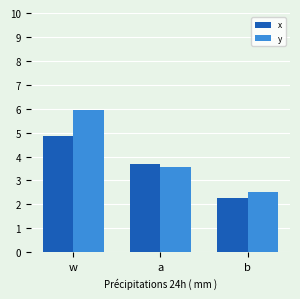

What is the minimum value for y?

2.5